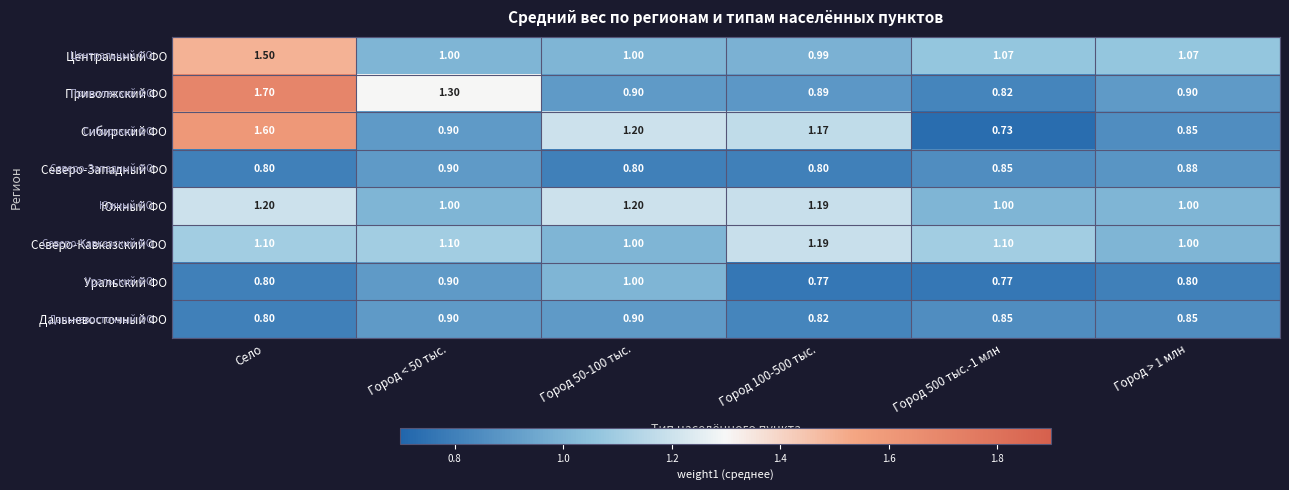

Which label corresponds to the smallest value in the chart?

Город 500 тыс.-1 млн